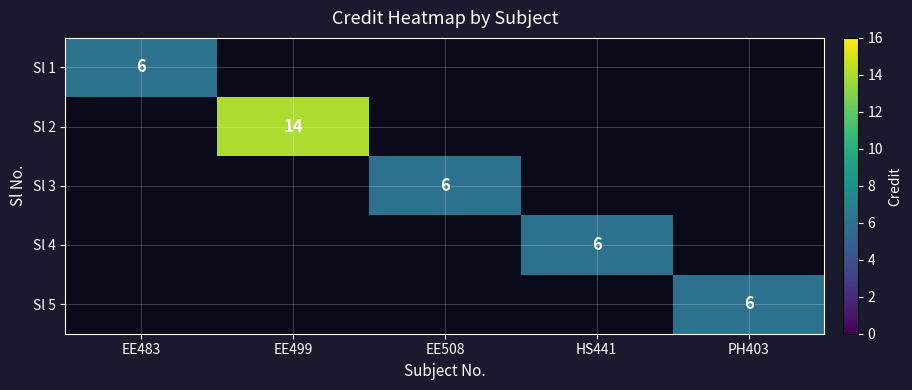

The Sl 4 series shows 8 at HS441. True or false?

False